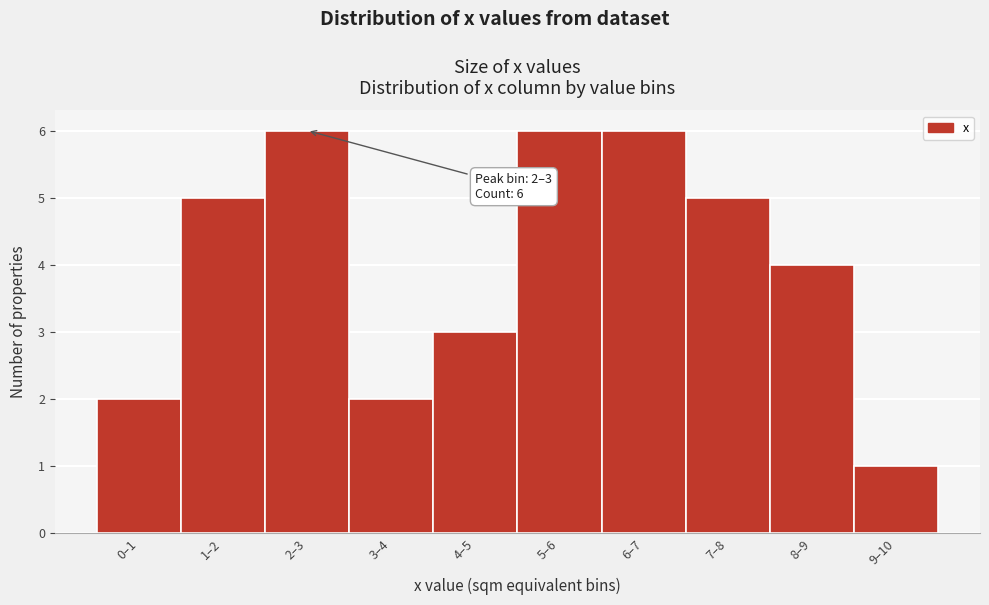

Reading right to left, what are all the values shown in this chart?

1	4	5	6	6	3	2	6	5	2